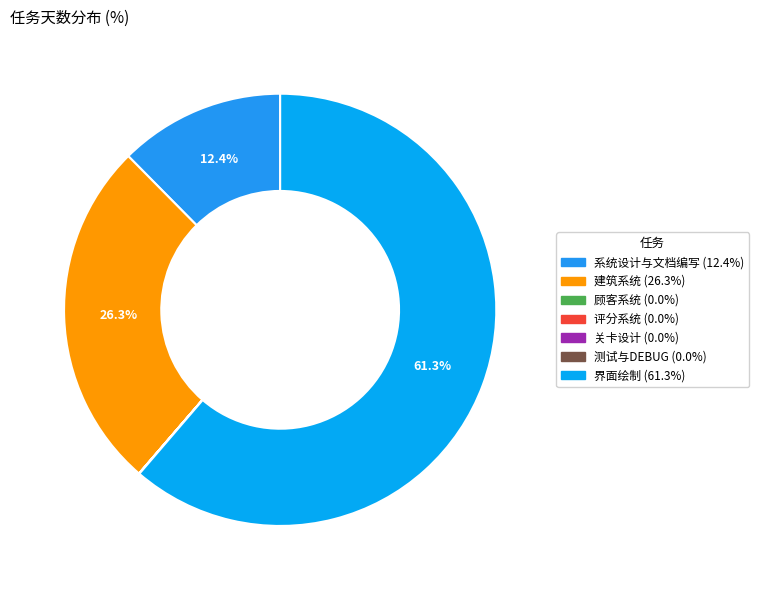

To the nearest percent, what is the average slice percentage?

14%